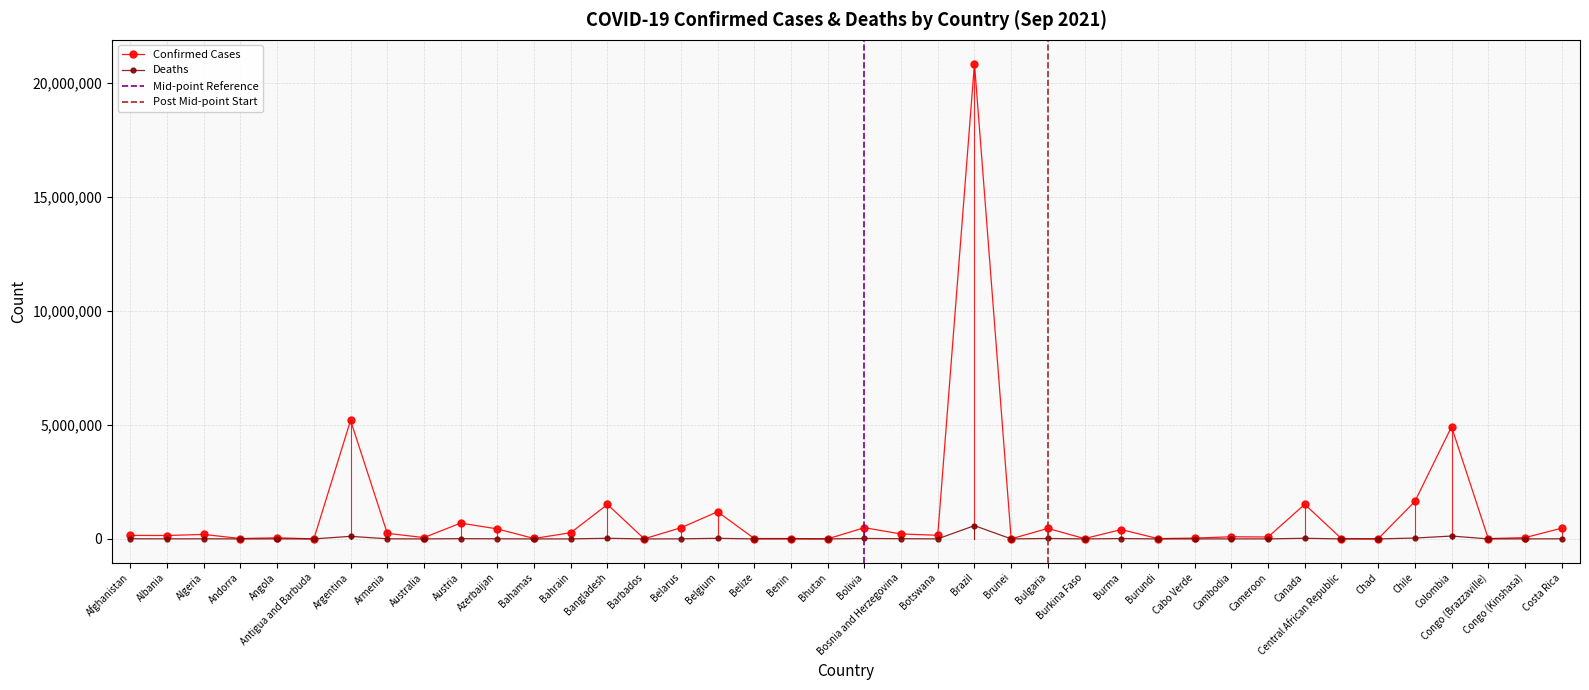

Does the chart have visible grid lines?

Yes